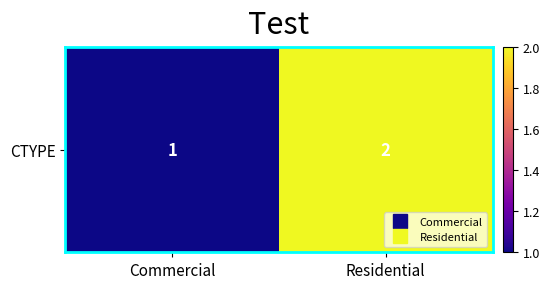

Approximately how many times larger is the value at Residential compared to Commercial?

2.0